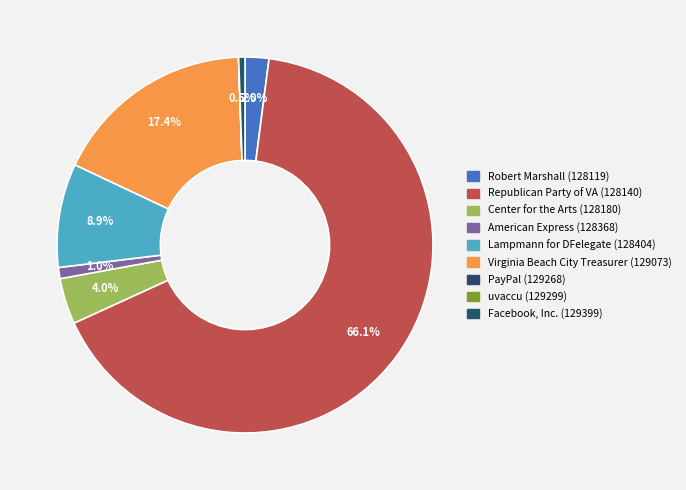

What is the total percentage of Facebook, Inc. (129399) and Virginia Beach City Treasurer (129073)?

18.0%